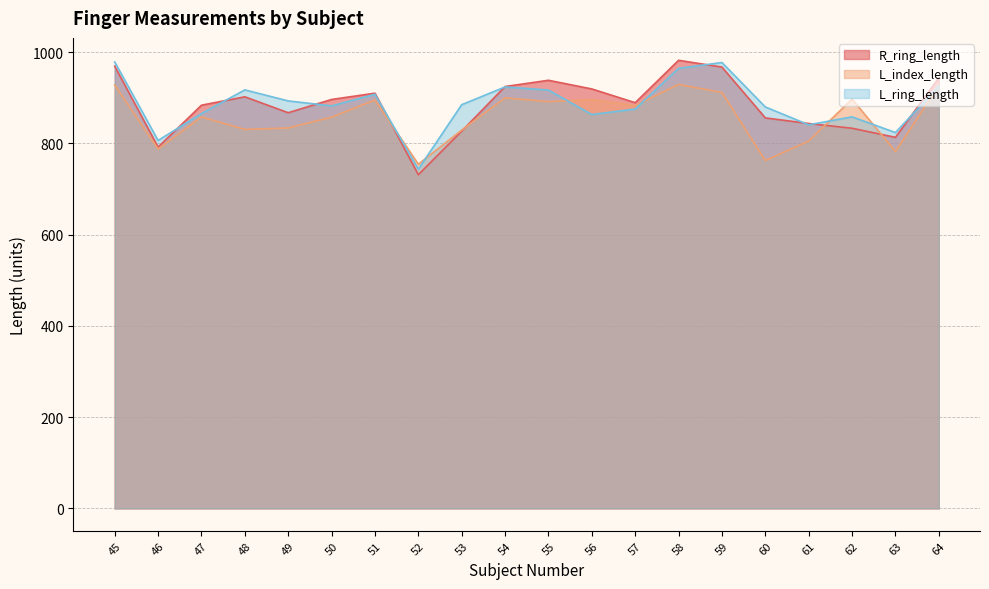

What is the value of the L_ring_length point at the 7th from the left?

907.4